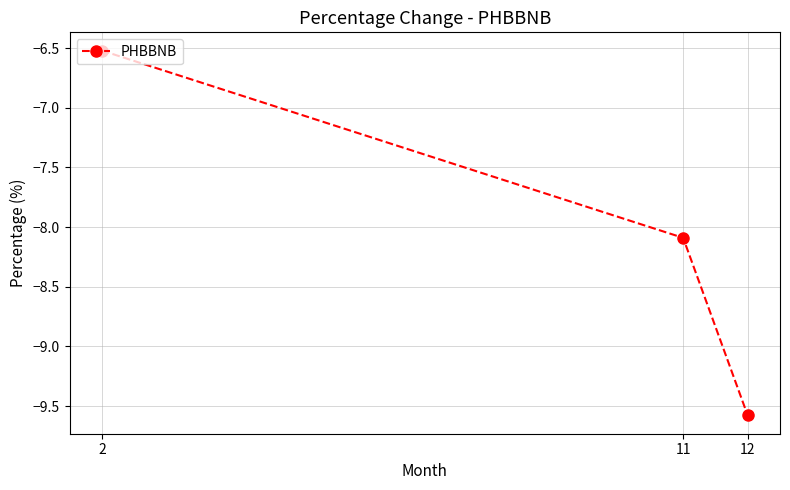

How many series are shown in this chart?

1